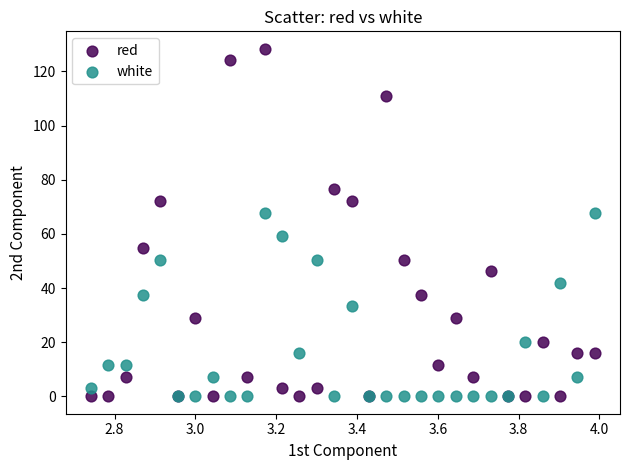

What are all the series names shown in the legend?

red, white